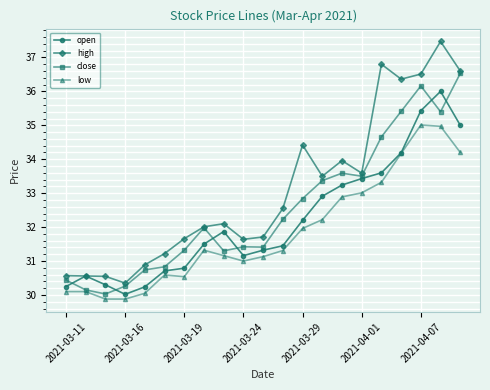

Which series has the largest total across all categories?

high